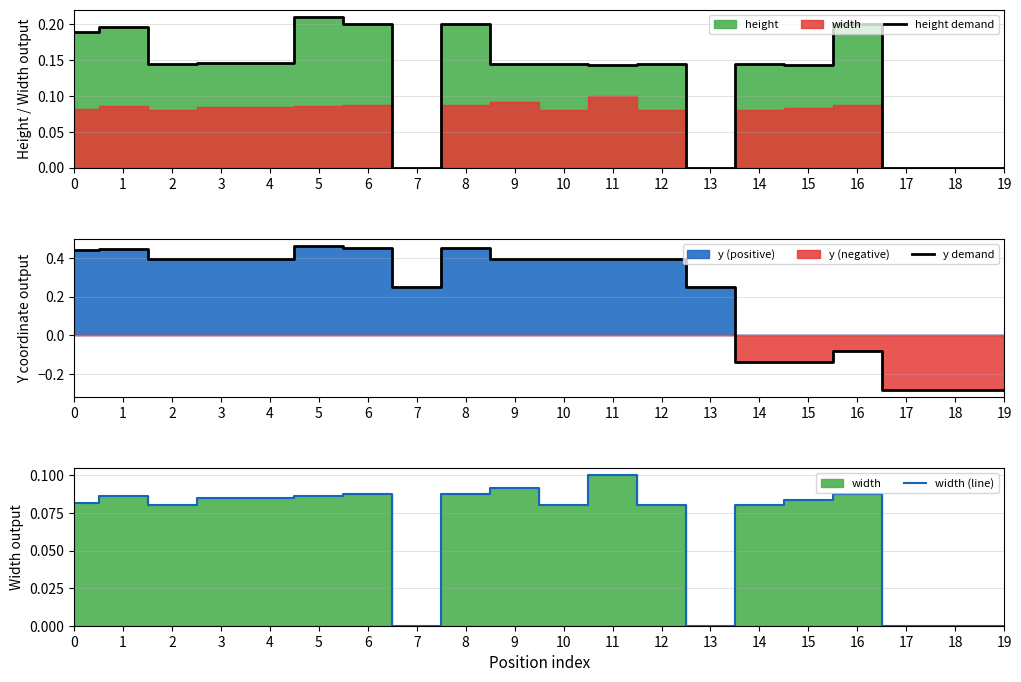

How many values in the height demand series exceed 0?

15